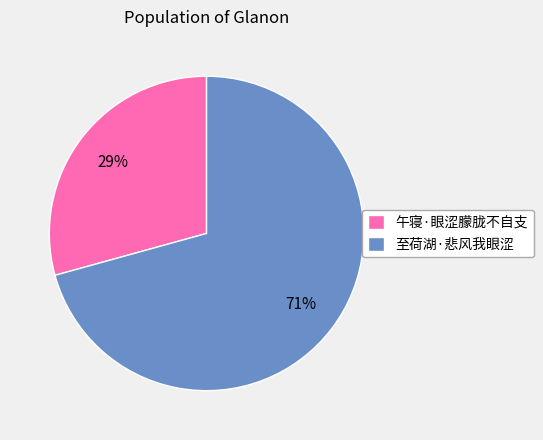

To the nearest percent, what portion does 午寝·眼涩朦胧不自支 represent?

29%